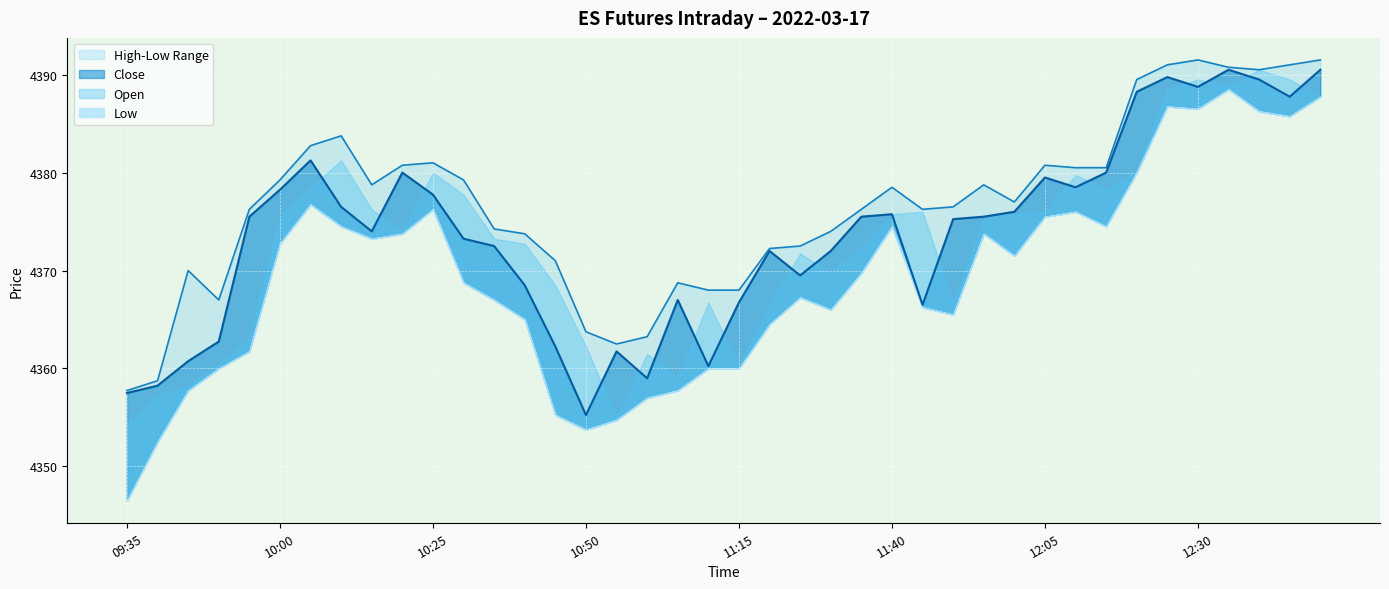

At how many categories does at least one series exceed 4370?

30